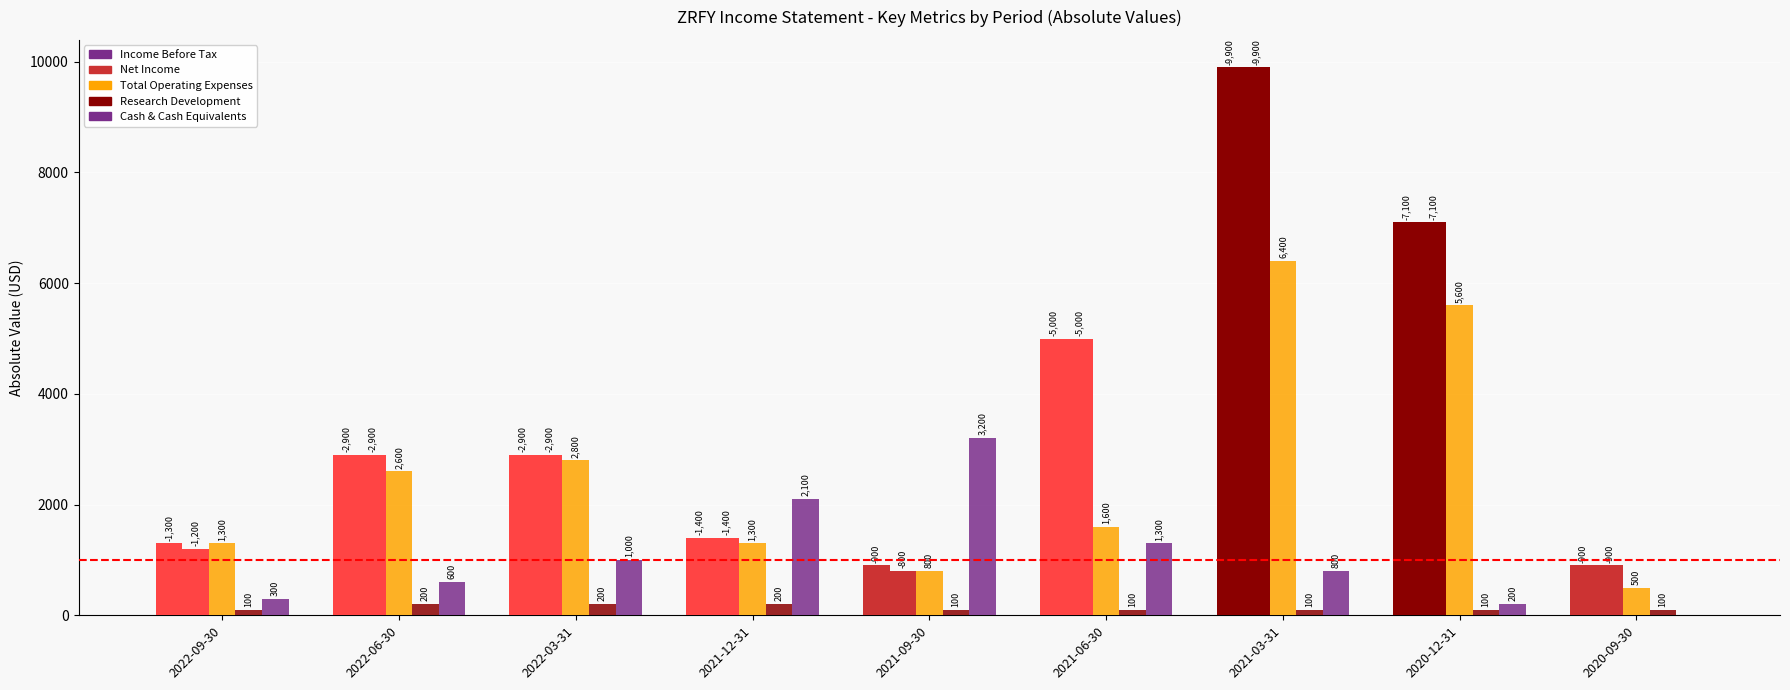

Does the chart contain stacked bars?

No